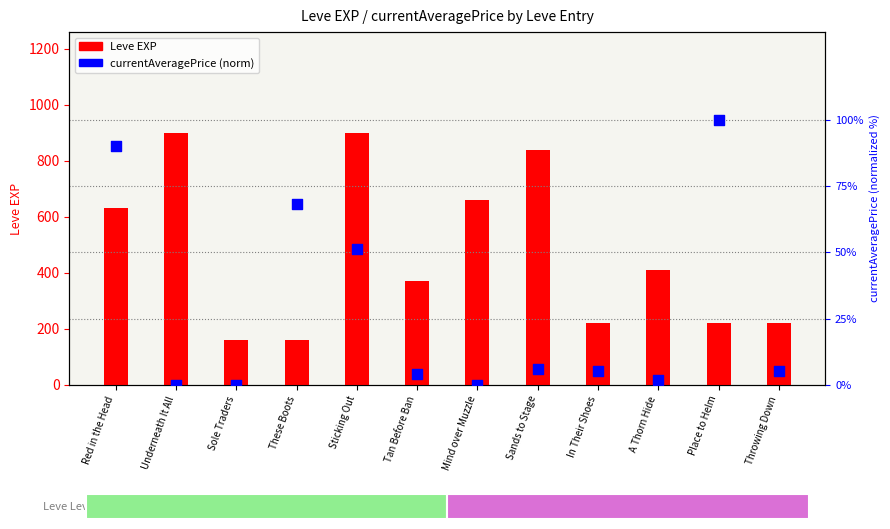

What is the total value across all series at Sole Traders?

160.0